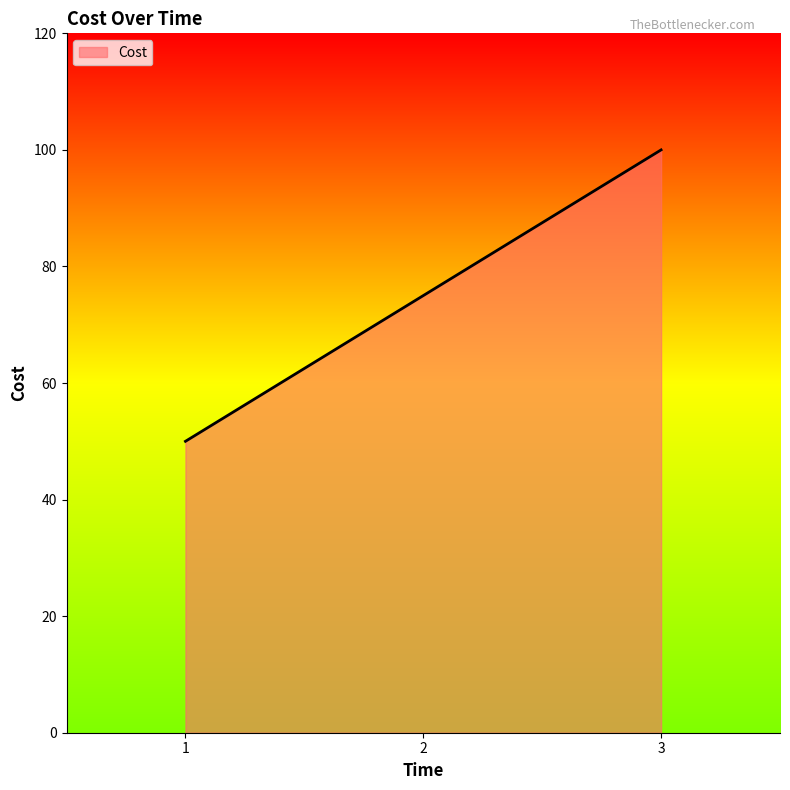

What is the minimum value shown in the chart?

50